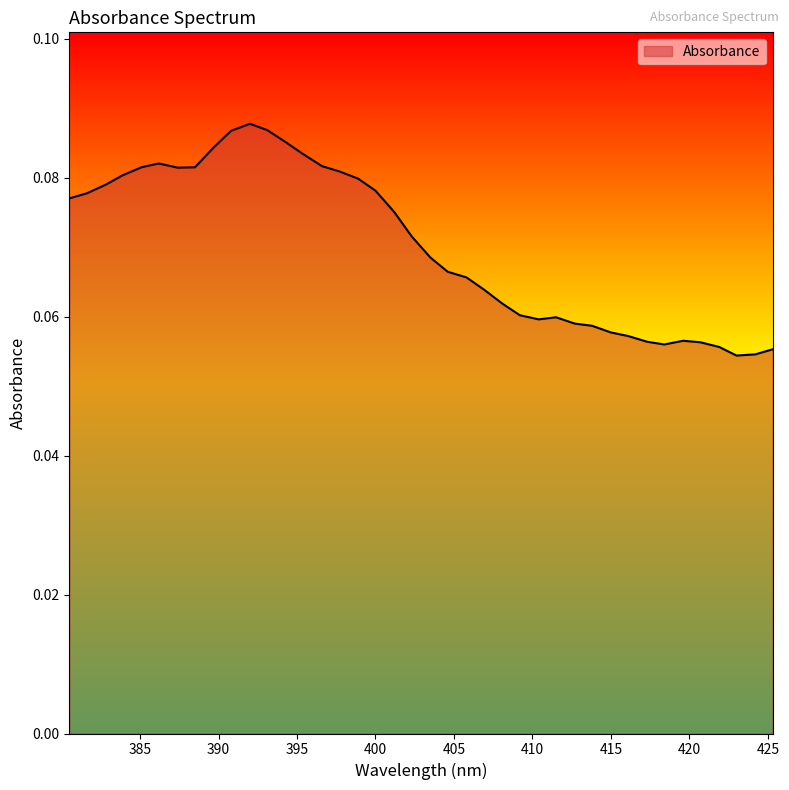

Does the chart display data point markers on the line(s)?

No